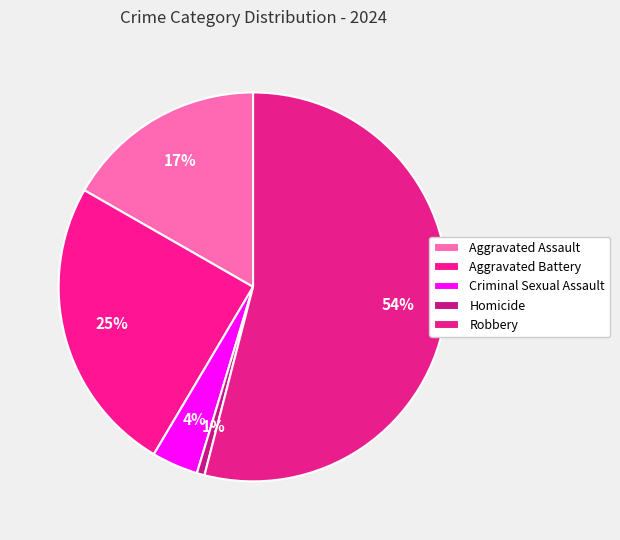

What is the change in value from Aggravated Assault to Homicide?

-50